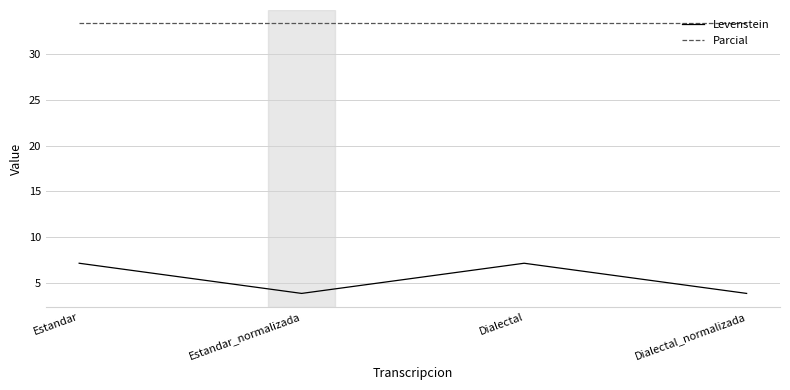

What is the sum of all Parcial values?

133.3